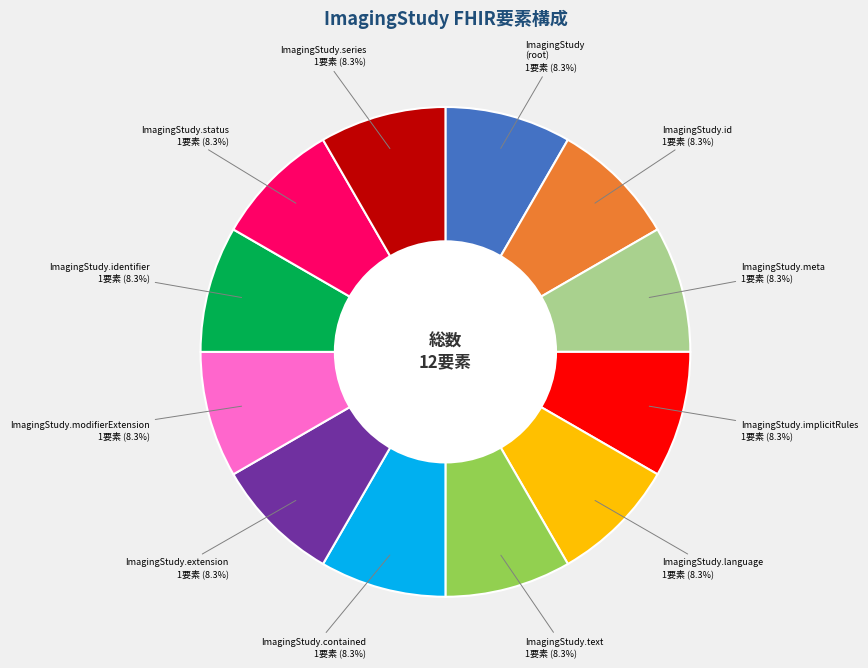

Does ImagingStudy.status account for over 50% of the chart?

No